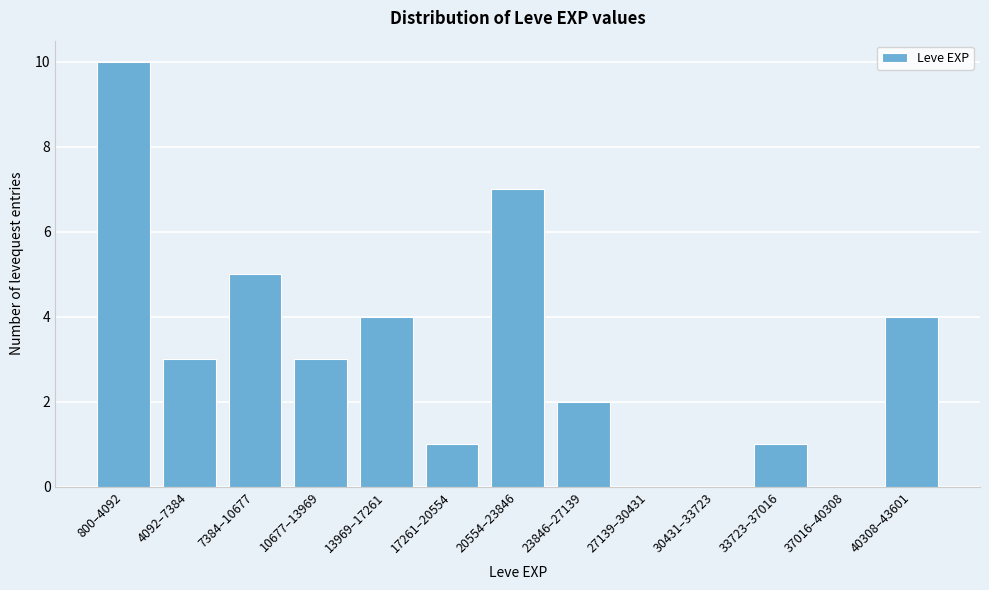

Reading right to left, list all the values displayed in this chart.

40308–43601=4	37016–40308=0	33723–37016=1	30431–33723=0	27139–30431=0	23846–27139=2	20554–23846=7	17261–20554=1	13969–17261=4	10677–13969=3	7384–10677=5	4092–7384=3	800–4092=10